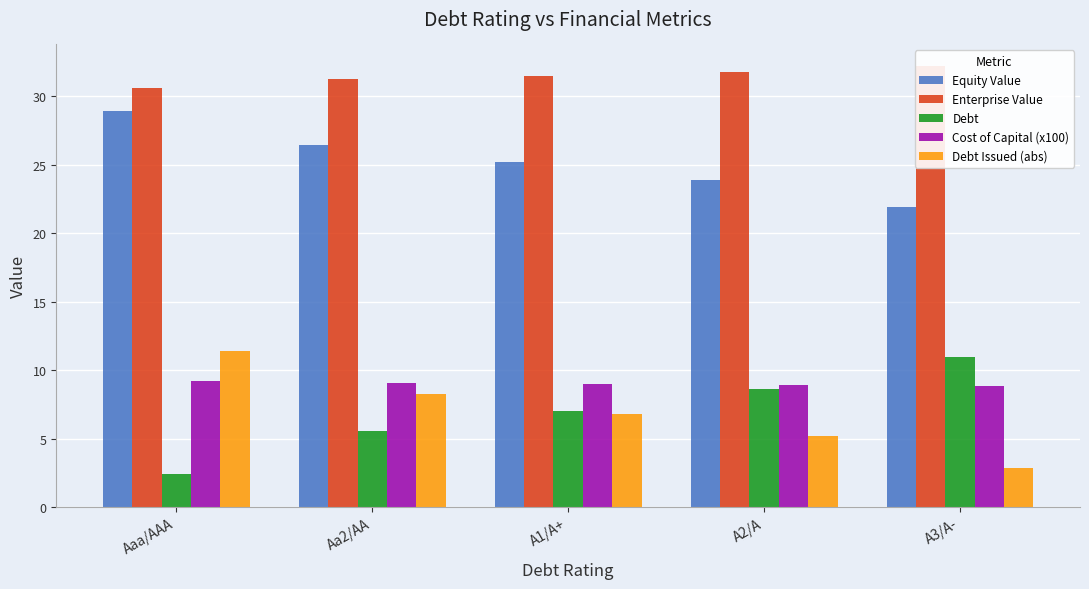

What is the difference between the maximum and minimum values in the Equity Value series?

7.0